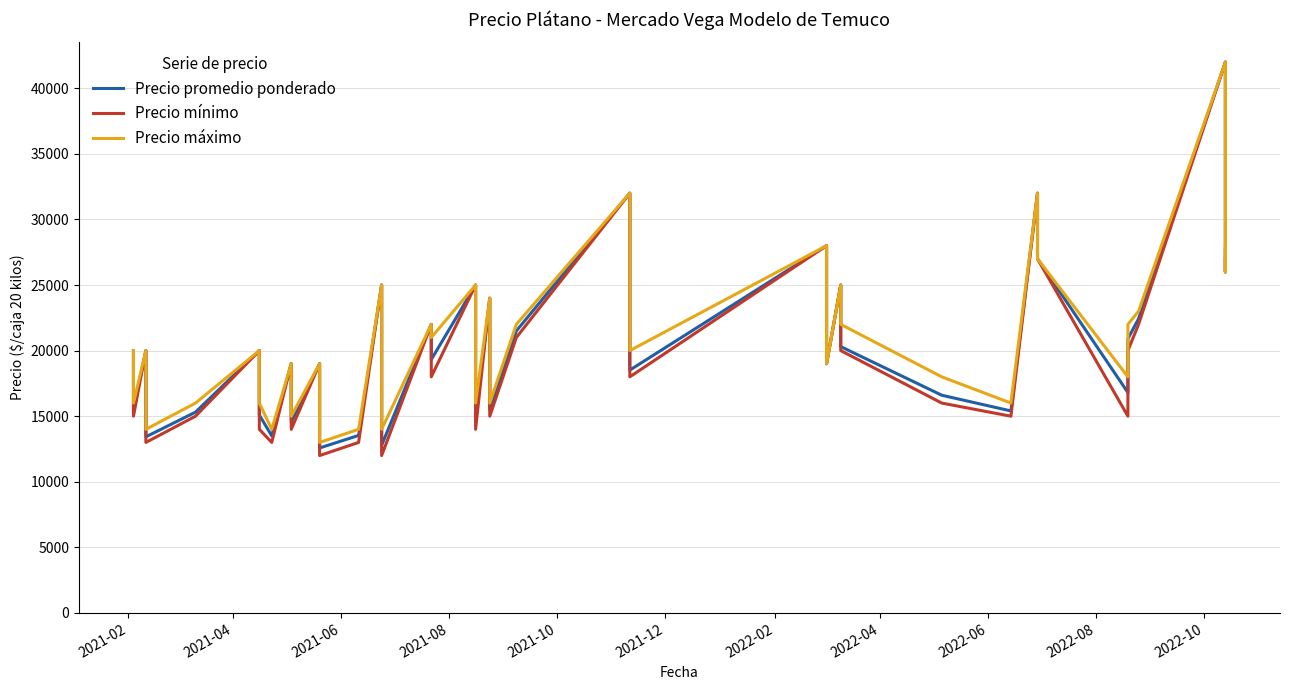

What are all the series names shown in the legend?

Precio promedio ponderado, Precio mínimo, Precio máximo